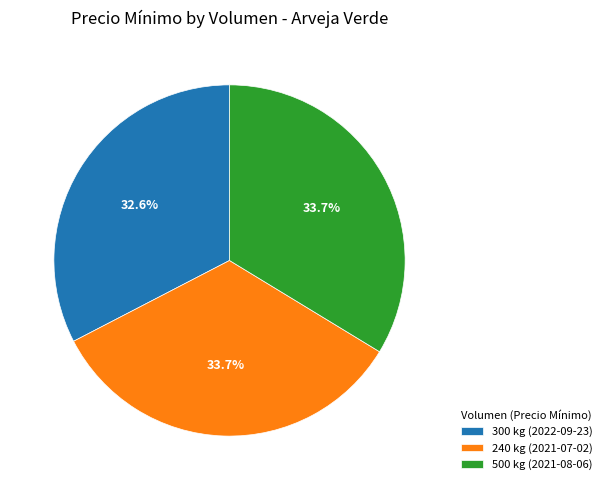

Count the number of slices in the pie.

3